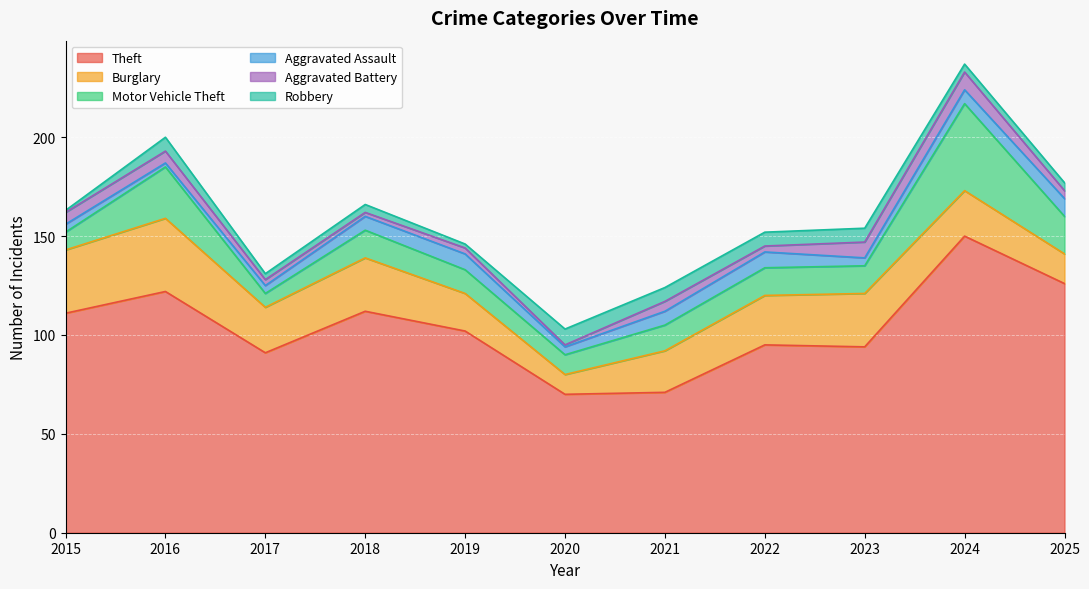

Does the chart display data point markers on the line(s)?

No